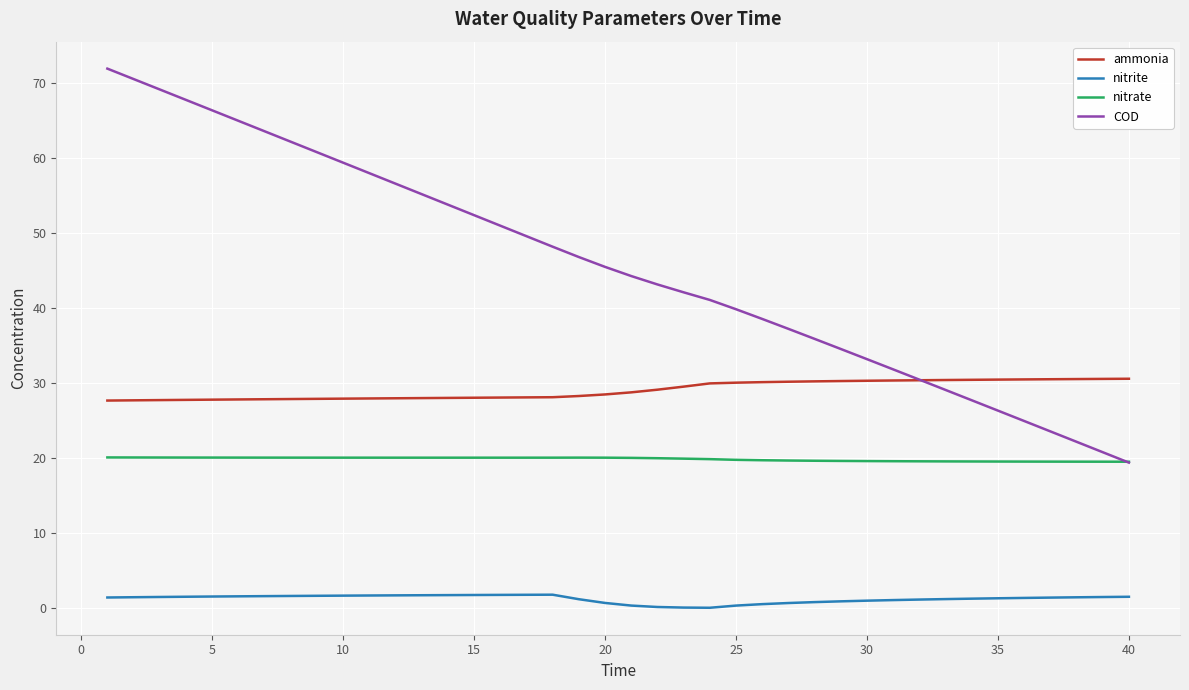

List the series in order of their overall mean, lowest first.

nitrite, nitrate, ammonia, COD